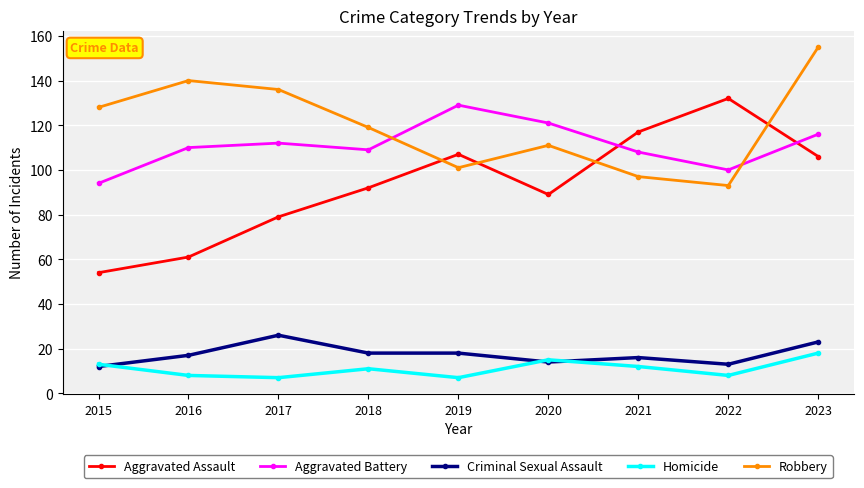

Where is the first local maximum for Homicide?

2018